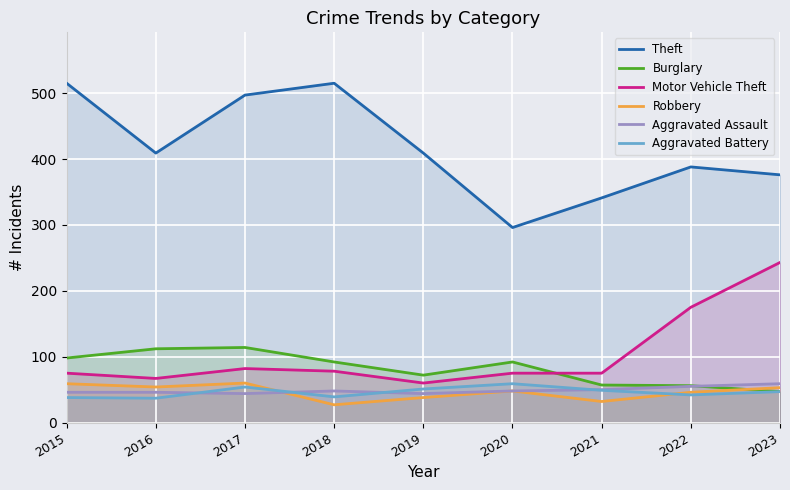

Which series changed the most between 2018 and 2019?

Theft